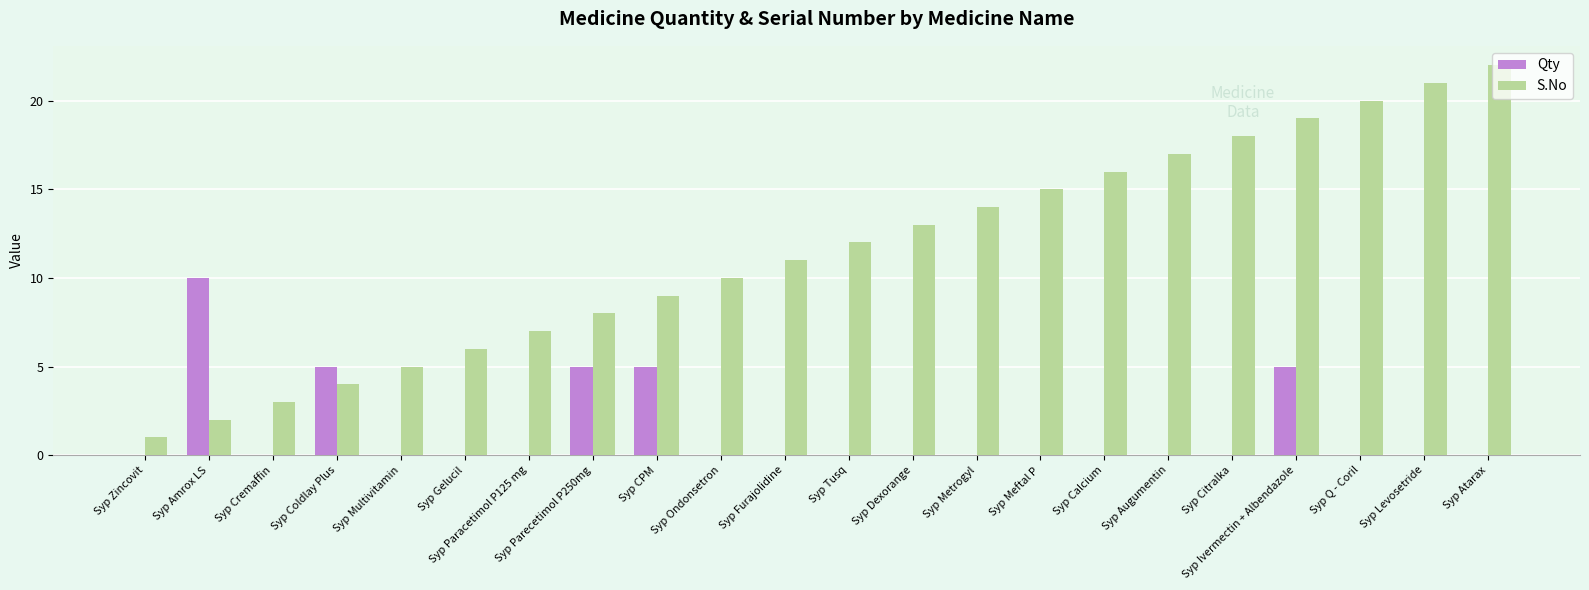

What is the sum of the S.No values at Syp Paracetimol P125 mg and Syp Ondonsetron?

17